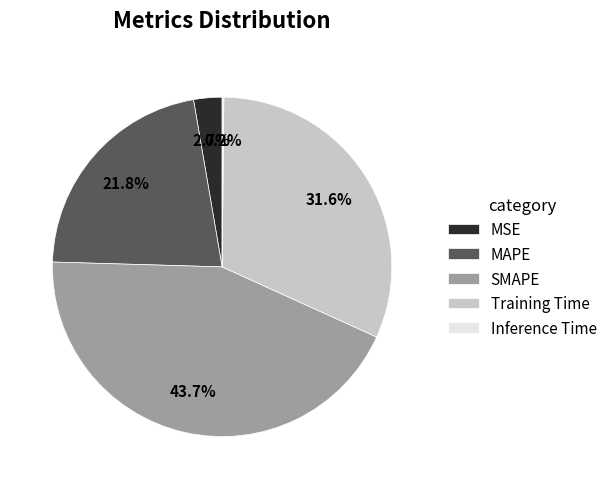

What is the largest slice in the pie chart?

SMAPE